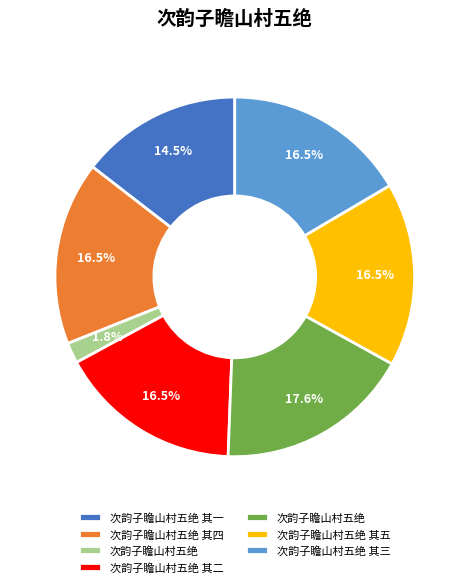

Does any single category account for the majority?

No